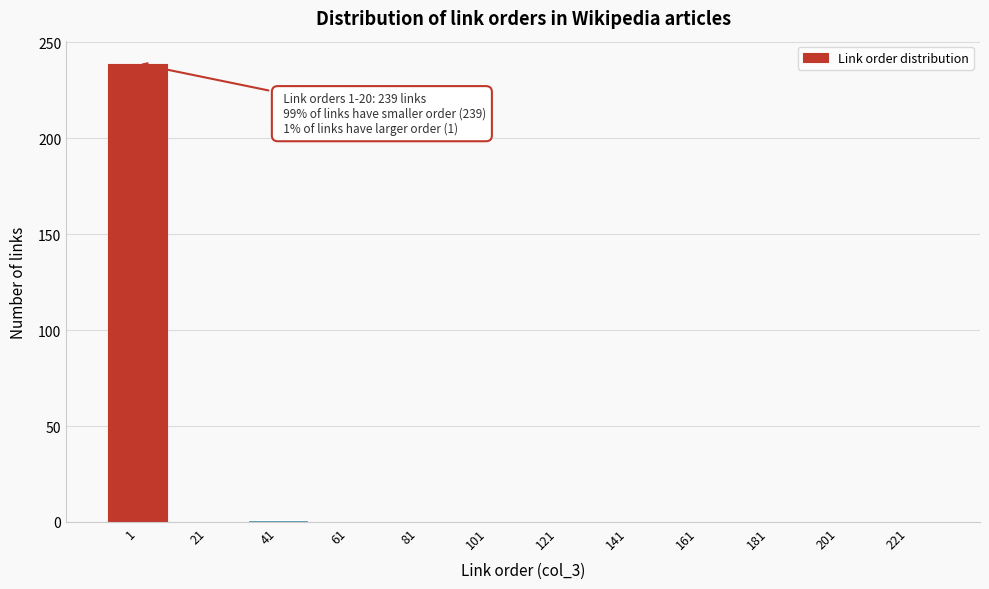

What is the greatest value displayed?

239